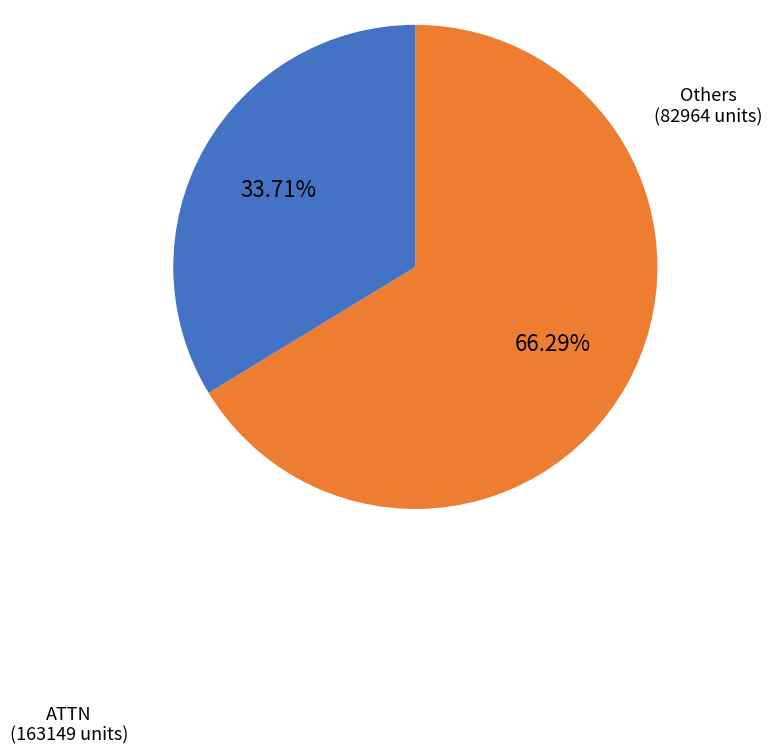

What is the largest slice in the pie chart?

ATTN